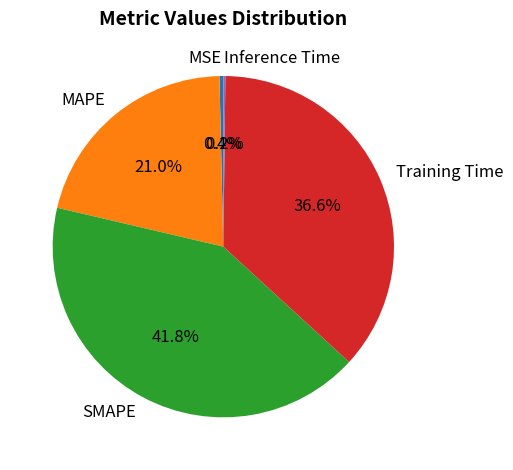

Is there a majority slice in this chart?

No